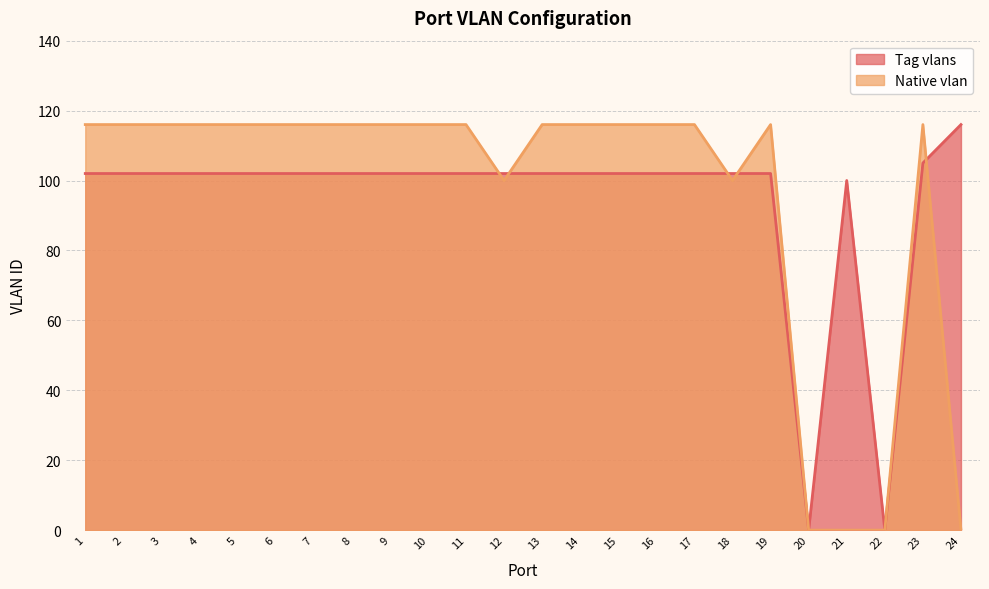

How many times do Tag vlans and Native vlan cross each other?

5